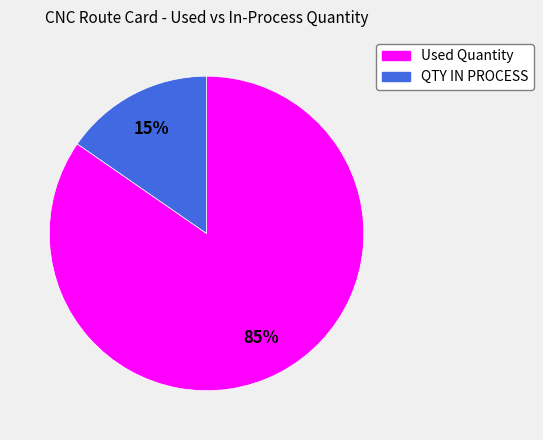

To the nearest percent, what is the average slice percentage?

50%